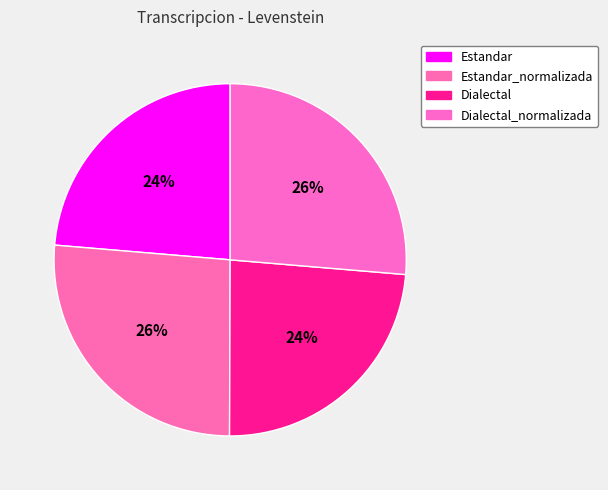

How many slices are in this pie chart?

4